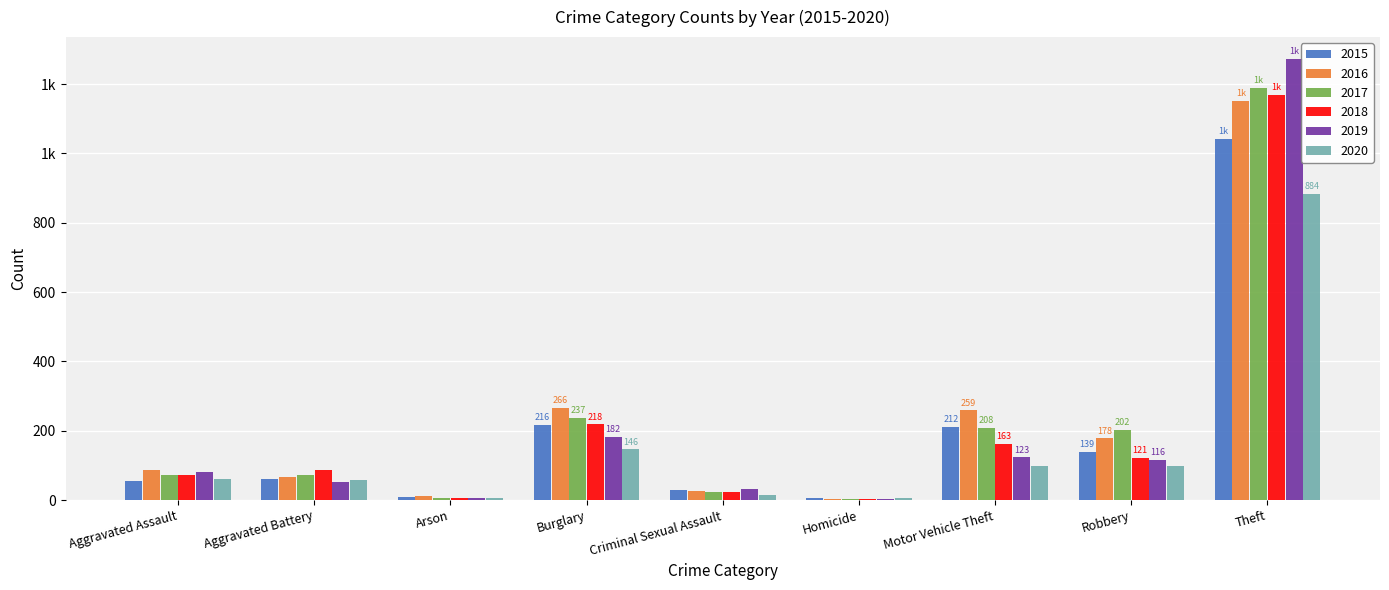

Does the chart contain stacked bars?

No